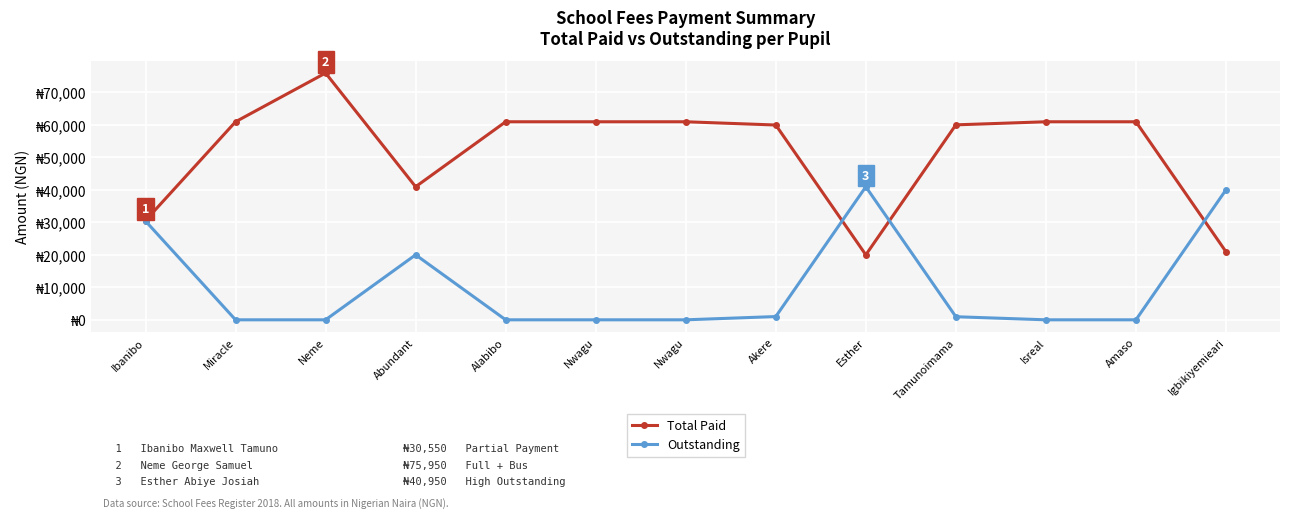

Reading right to left, list all the values displayed in this chart.

Total Paid: 20950	60950	60950	60000	20000	59950	60950	60950	60950	40950	75950	60950	30550
Outstanding: 40000	0	0	950	40950	1000	0	0	0	20000	0	0	30400